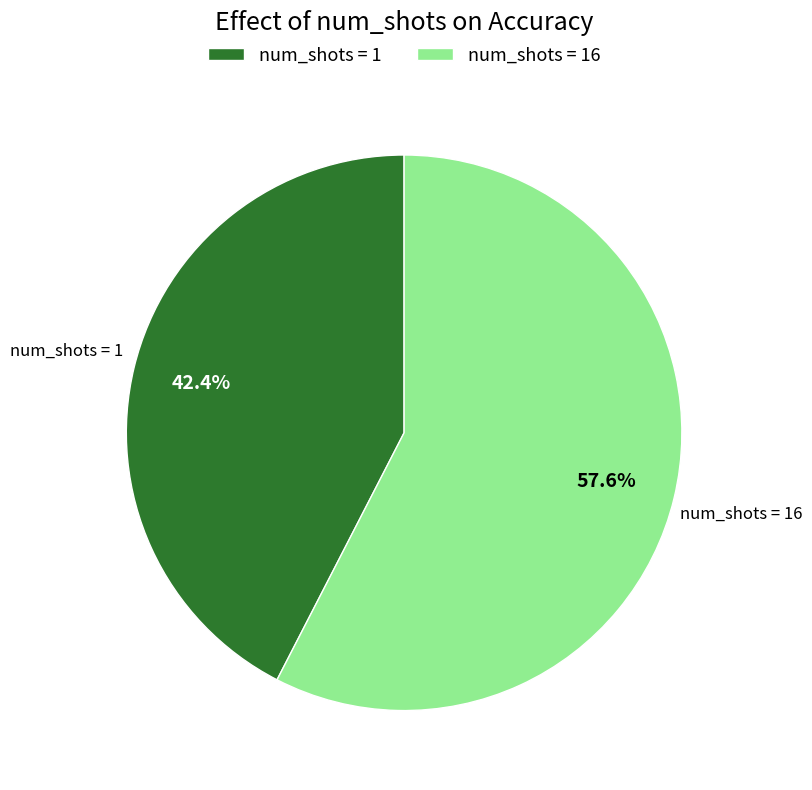

What percentage do num_shots = 1 and num_shots = 16 together represent?

100.0%